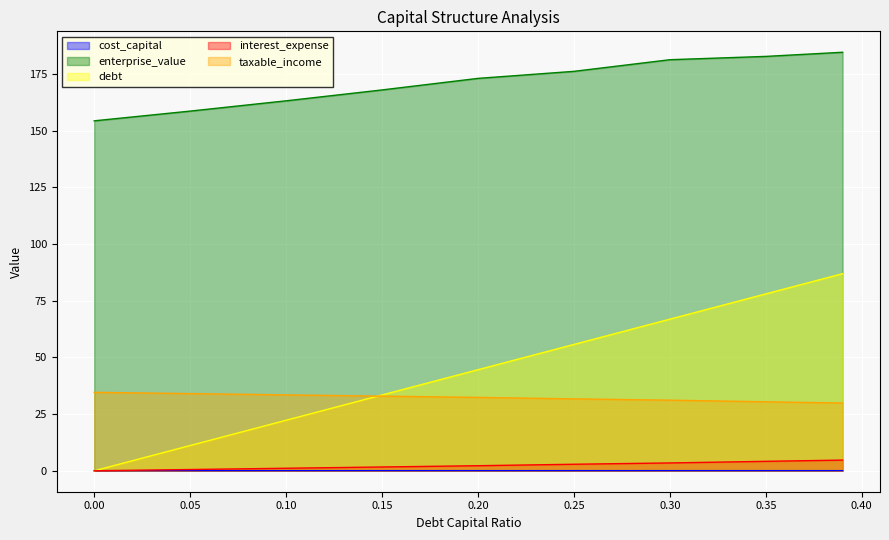

What is the lowest value of the enterprise_value series?

154.3